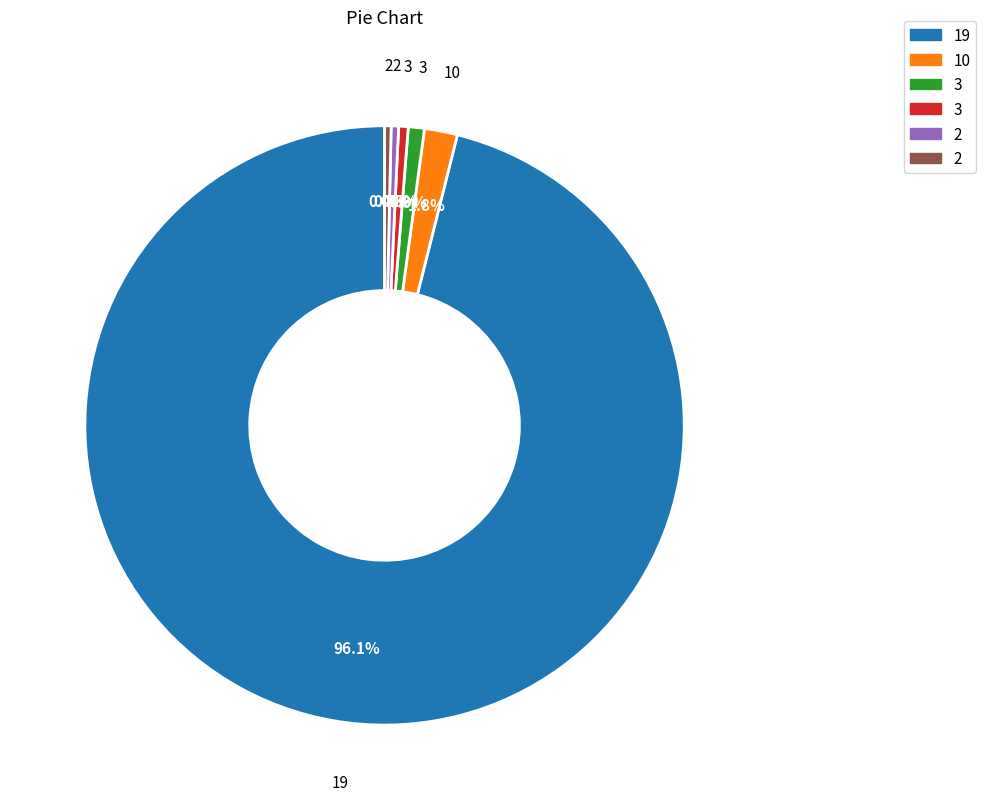

Does any single category account for the majority?

Yes